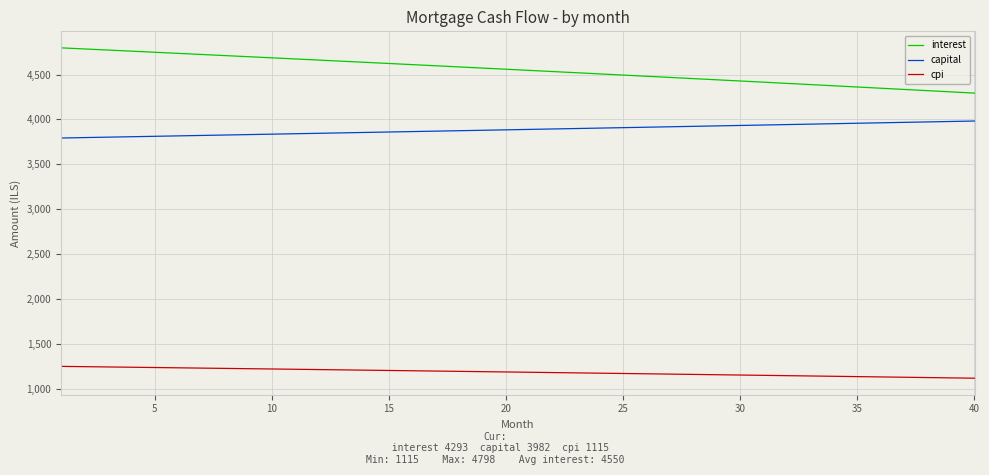

What is the difference between the maximum and minimum values in the cpi series?

131.9